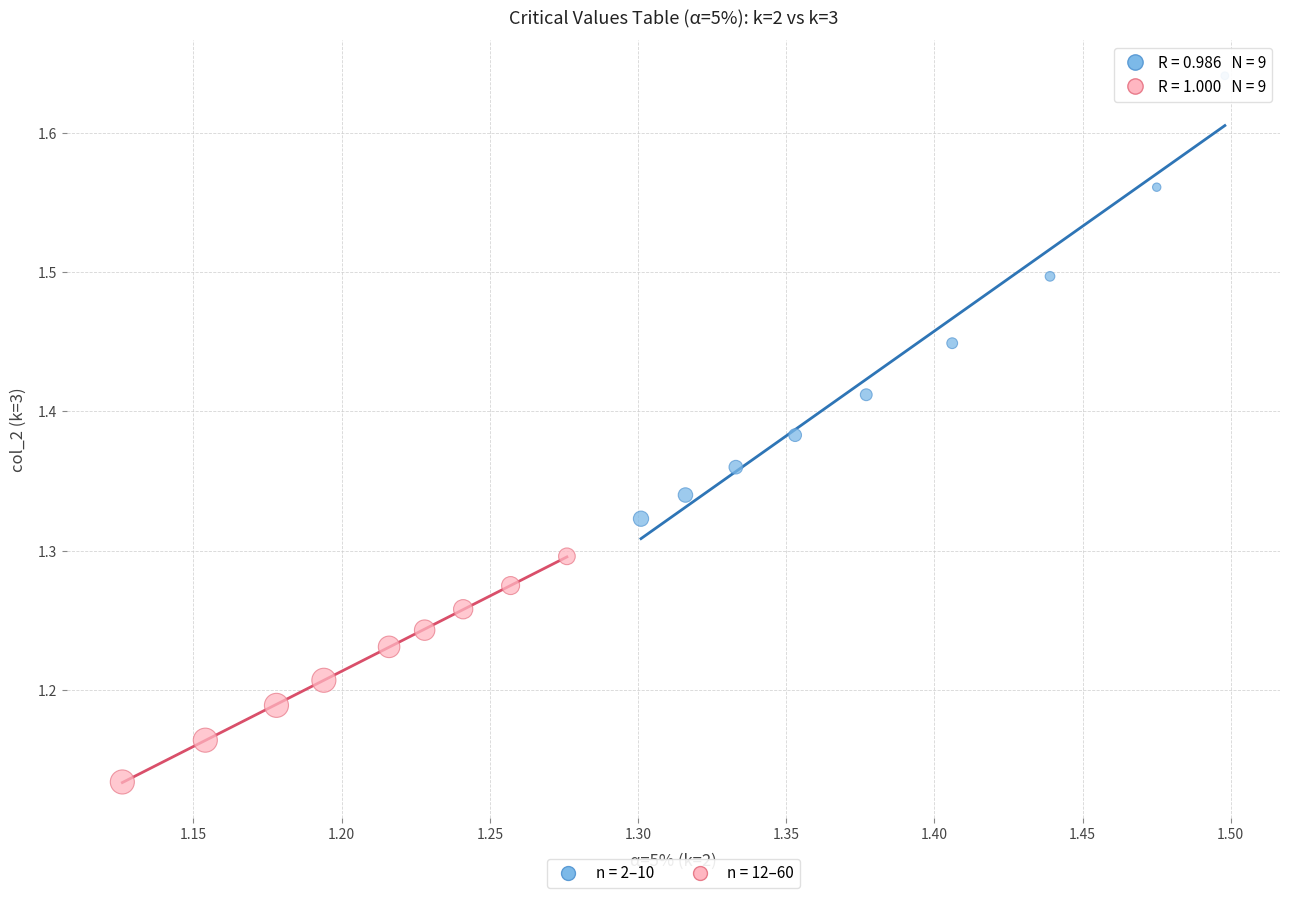

Which series has the largest Y range (max minus min)?

n = 2–10